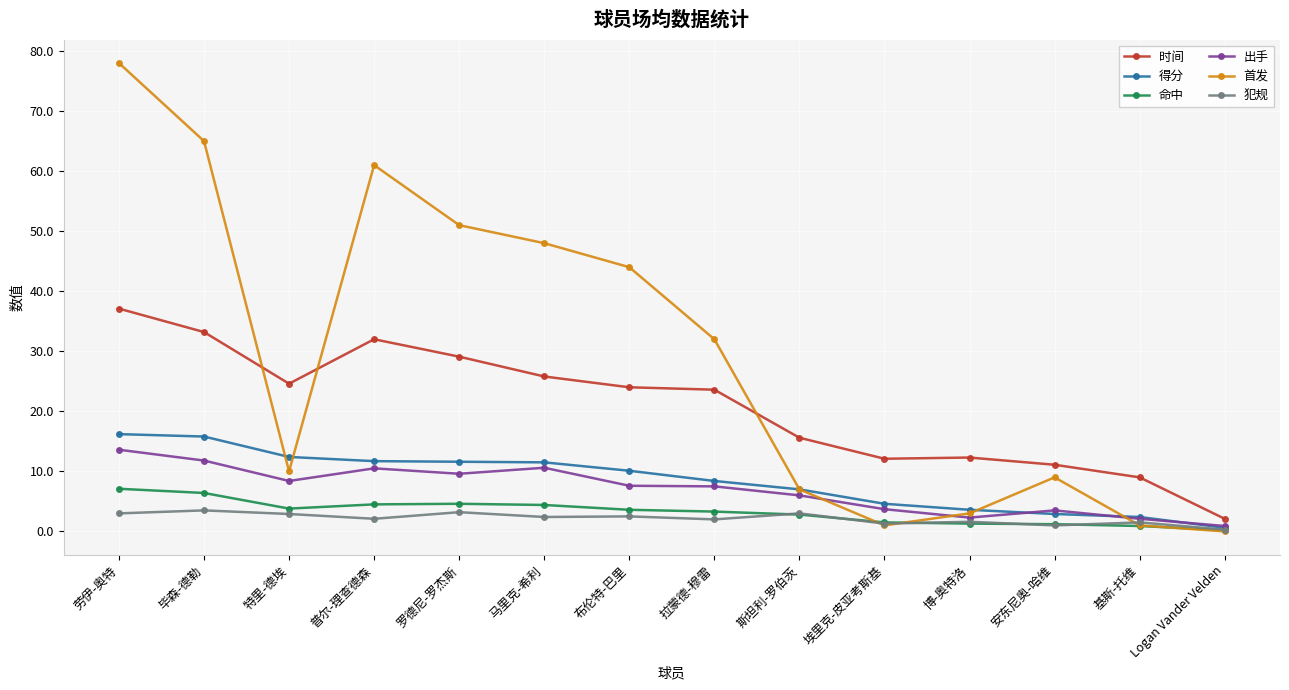

Count the number of data series in this chart.

6